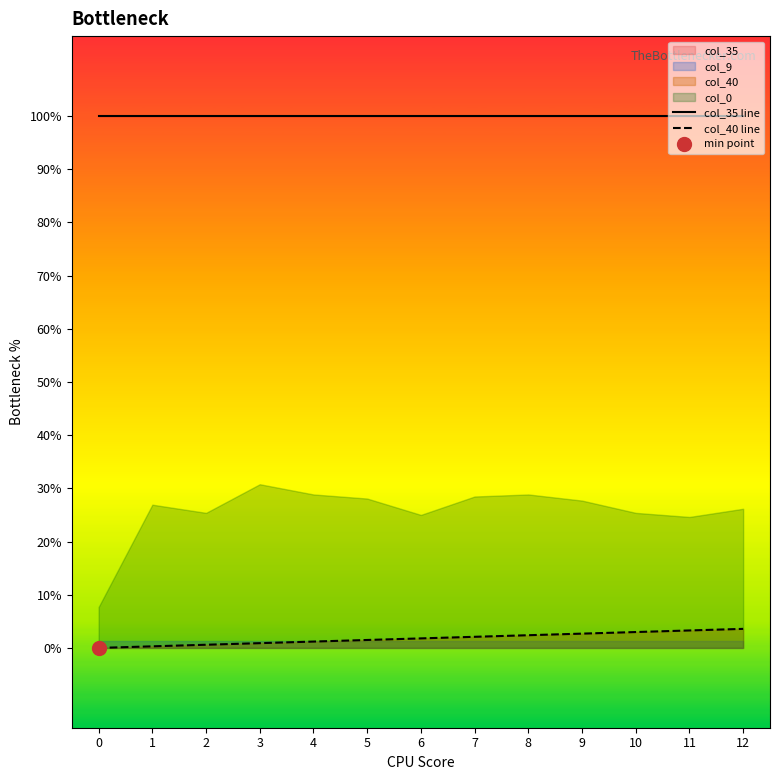

True or false: col_40 line and col_35 line cross at least once.

False